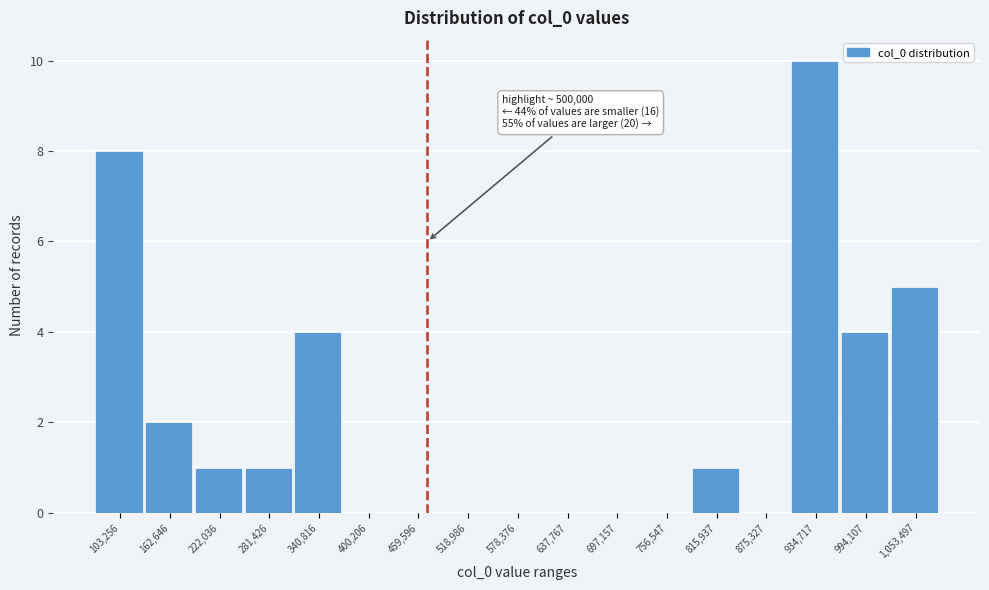

Reading left to right, list all the values displayed in this chart.

103,256=8	162,646=2	222,036=1	281,426=1	340,816=4	400,206=0	459,596=0	518,986=0	578,376=0	637,767=0	697,157=0	756,547=0	815,937=1	875,327=0	934,717=10	994,107=4	1,053,497=5